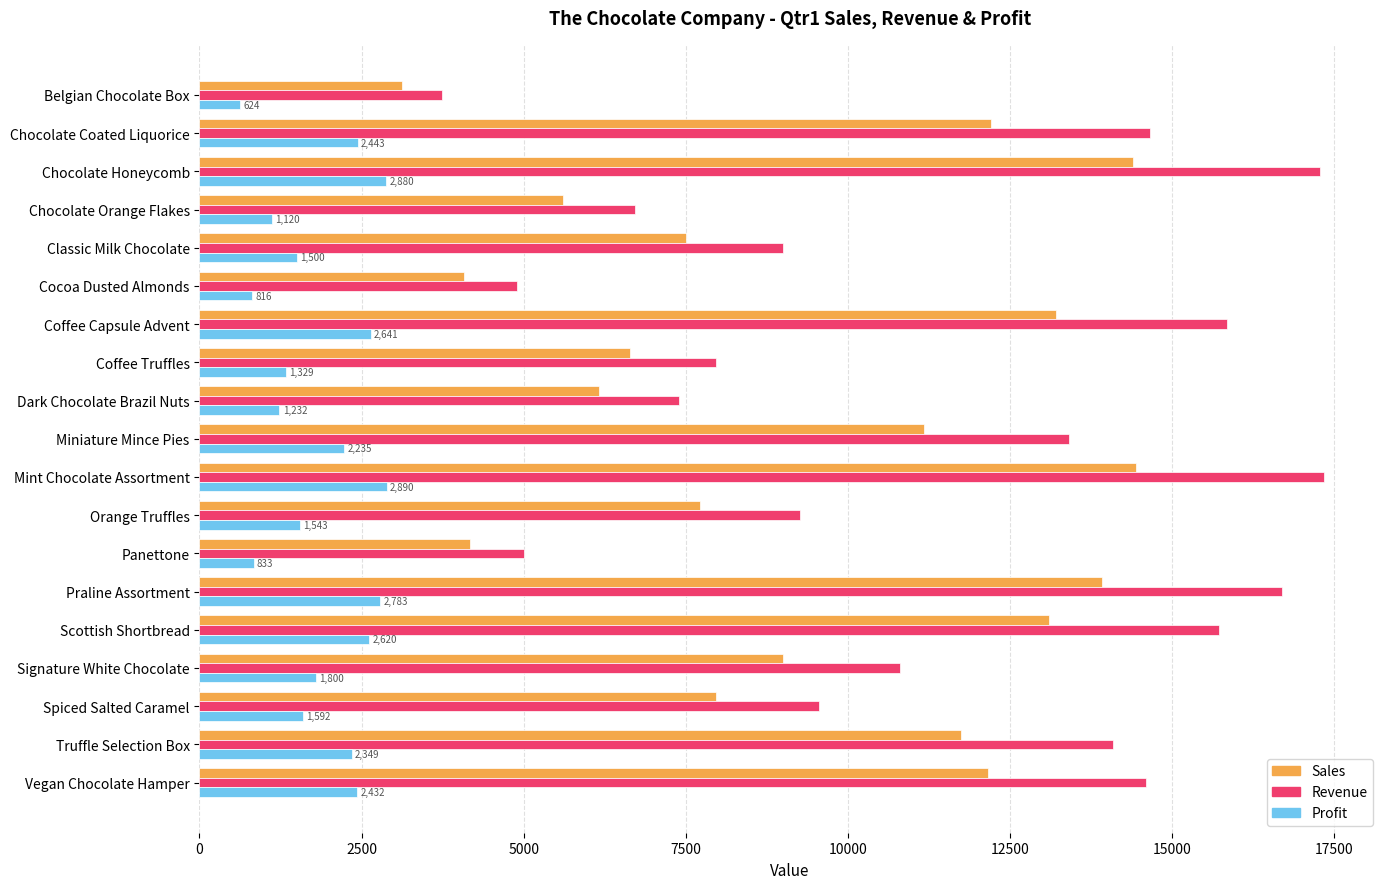

What is the total value across all series at Chocolate Orange Flakes?

13440.0